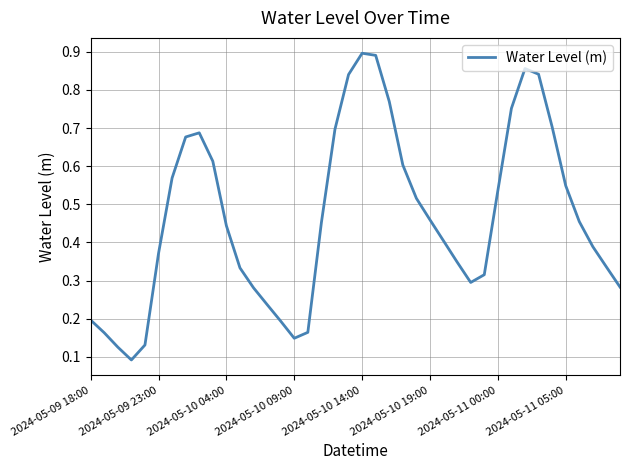

What is the difference between the second highest and second lowest values?

0.8